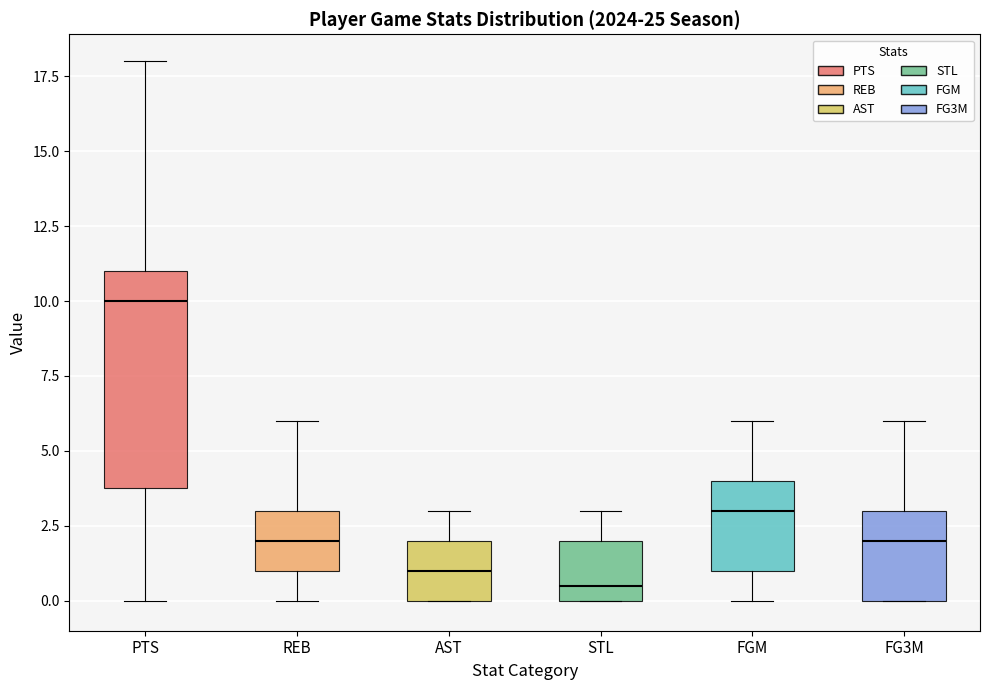

Which box has the lowest median line?

STL